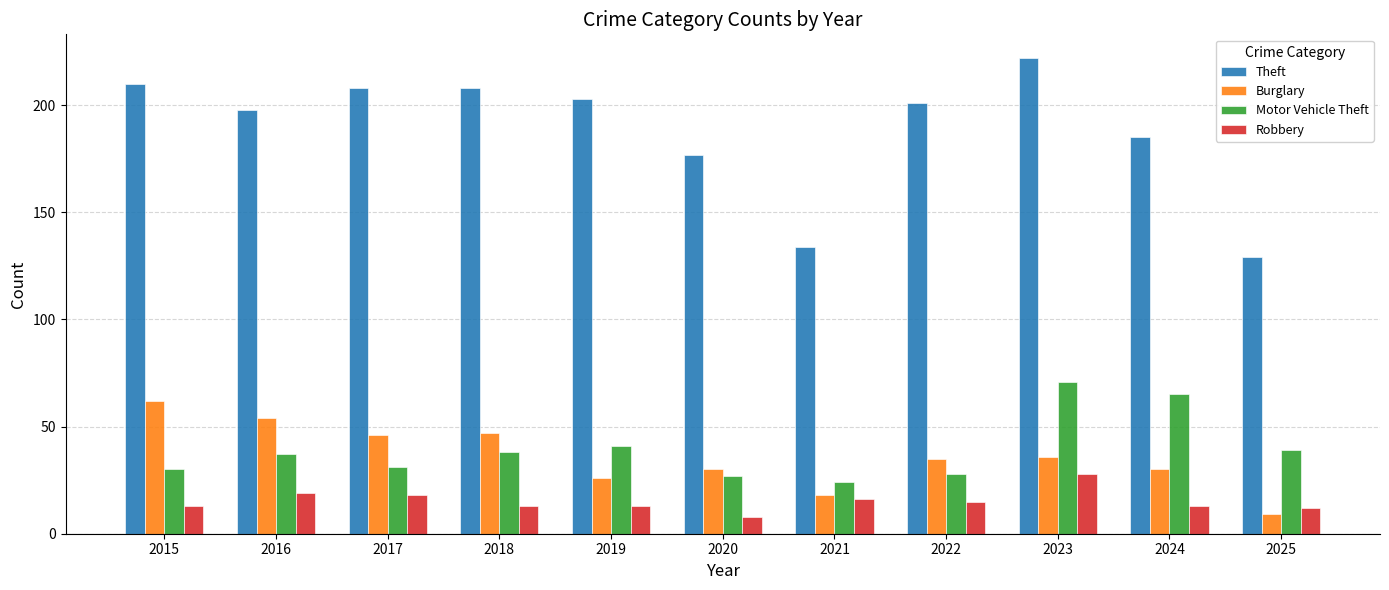

True or false: Theft has a value of 208 at 2017.

True